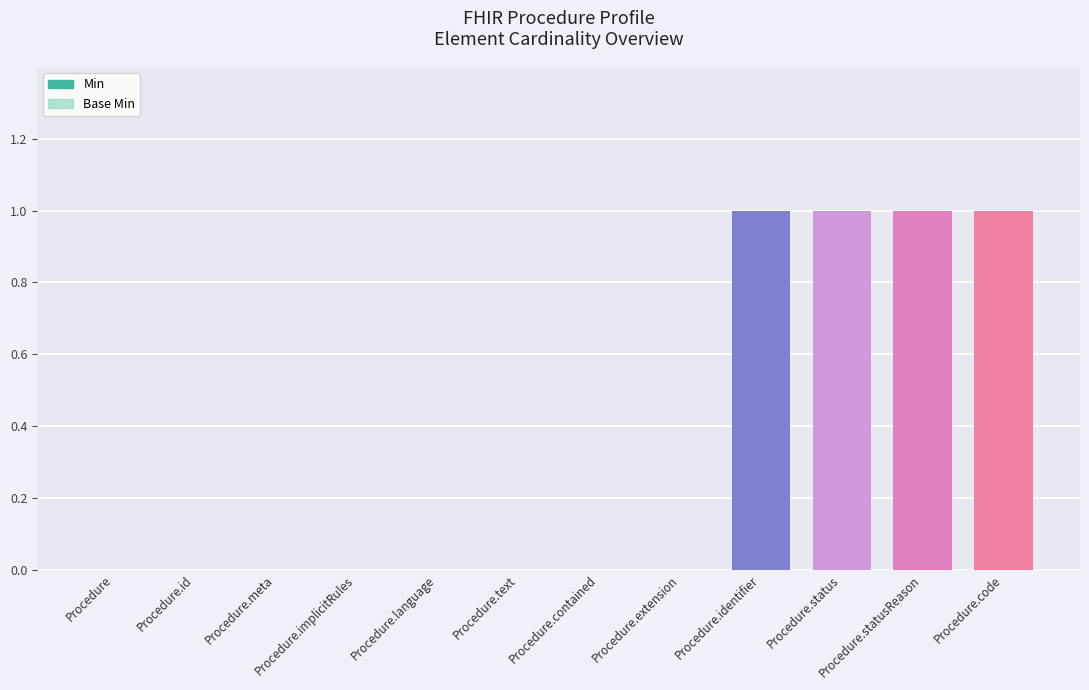

How many bars are there in total?

24